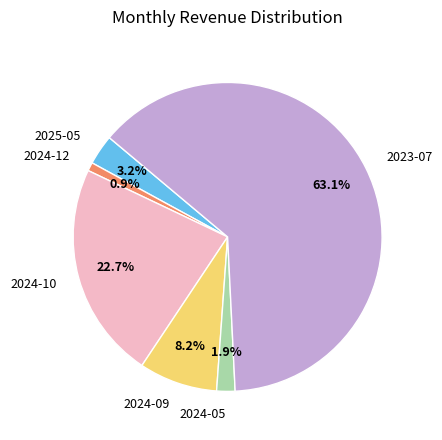

The 2024-10 slice represents 33% of the pie. True or false?

False